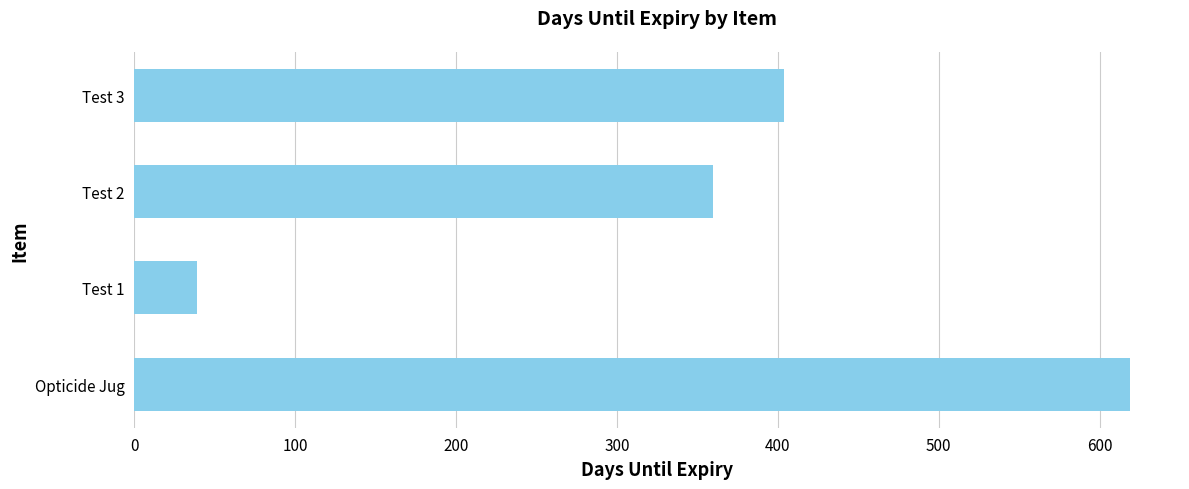

List the labels in order of value, smallest first.

Test 1, Test 2, Test 3, Opticide Jug